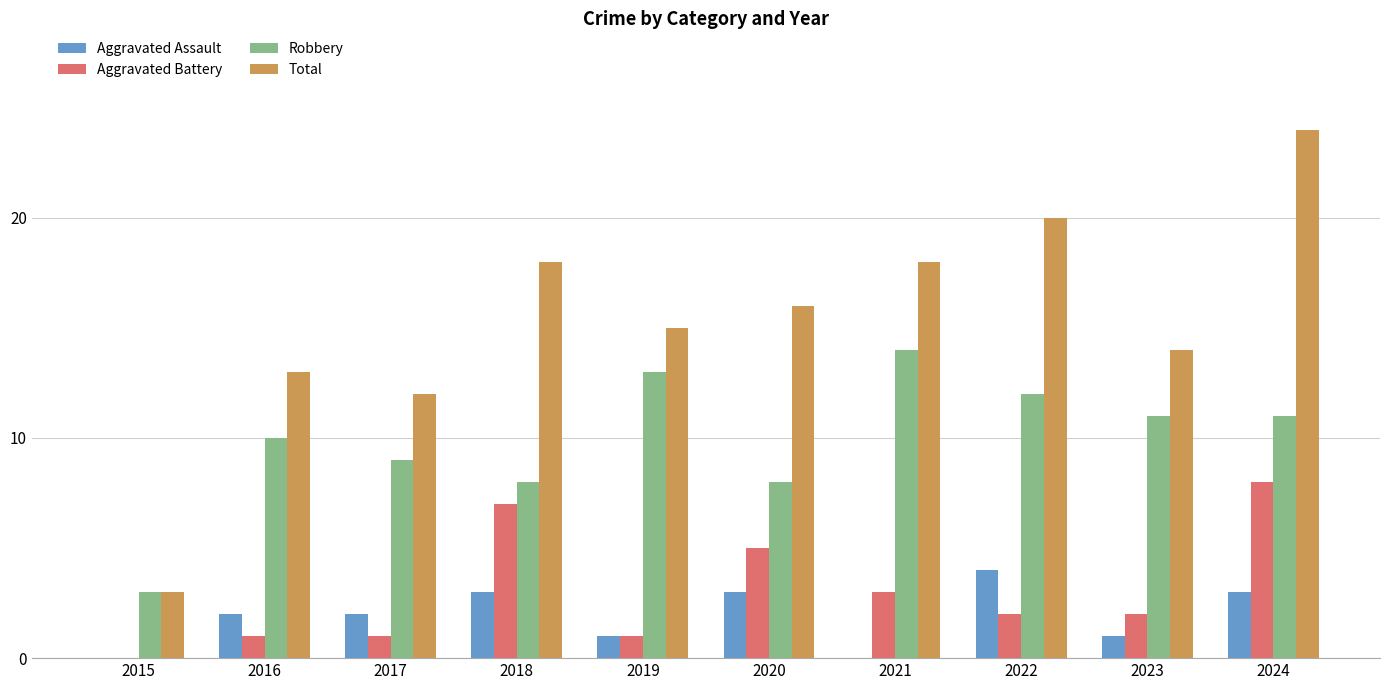

The value of Aggravated Battery at 2021 is 4. True or false?

False